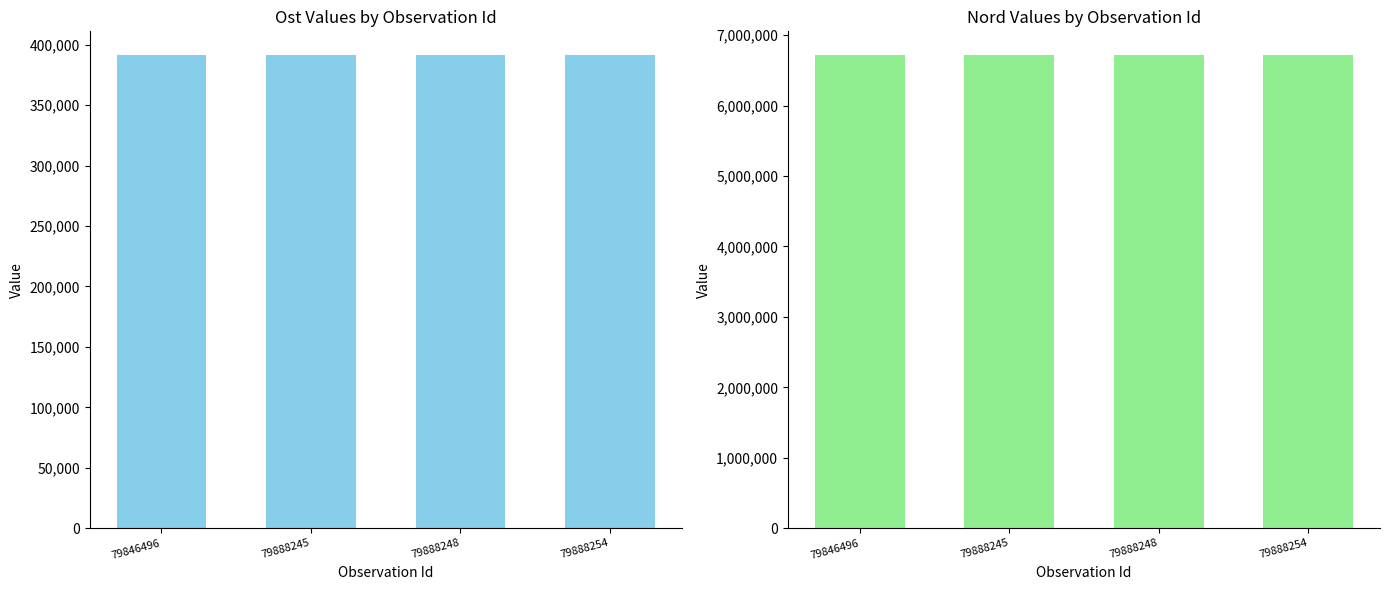

Is the value of Ost at 79888248 greater than the value of Nord at 79846496?

No